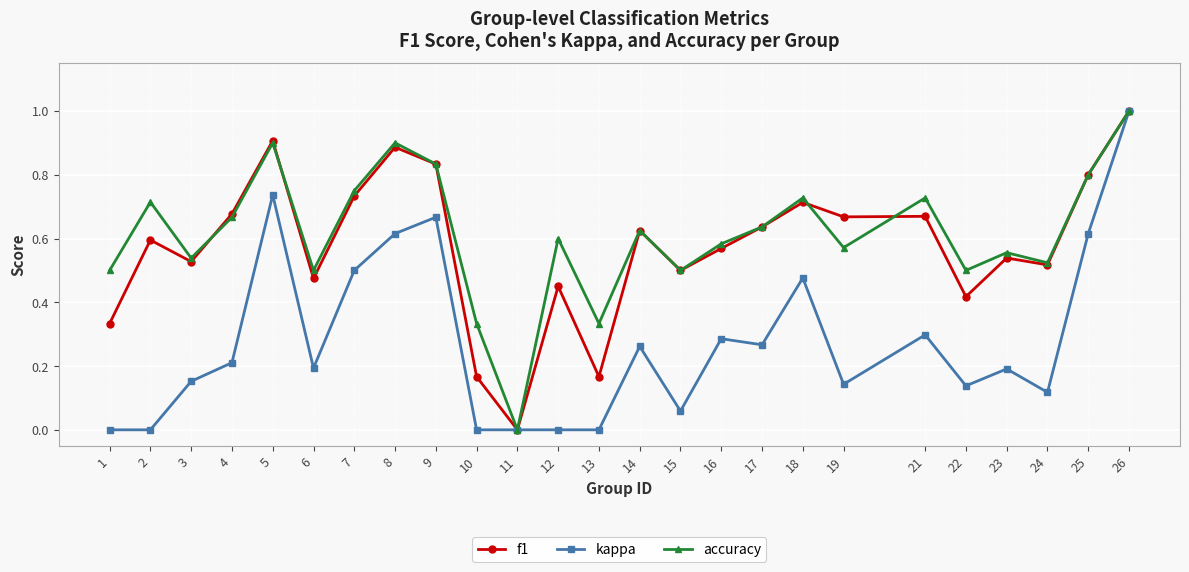

Which series changed the most between 4 and 19?

accuracy